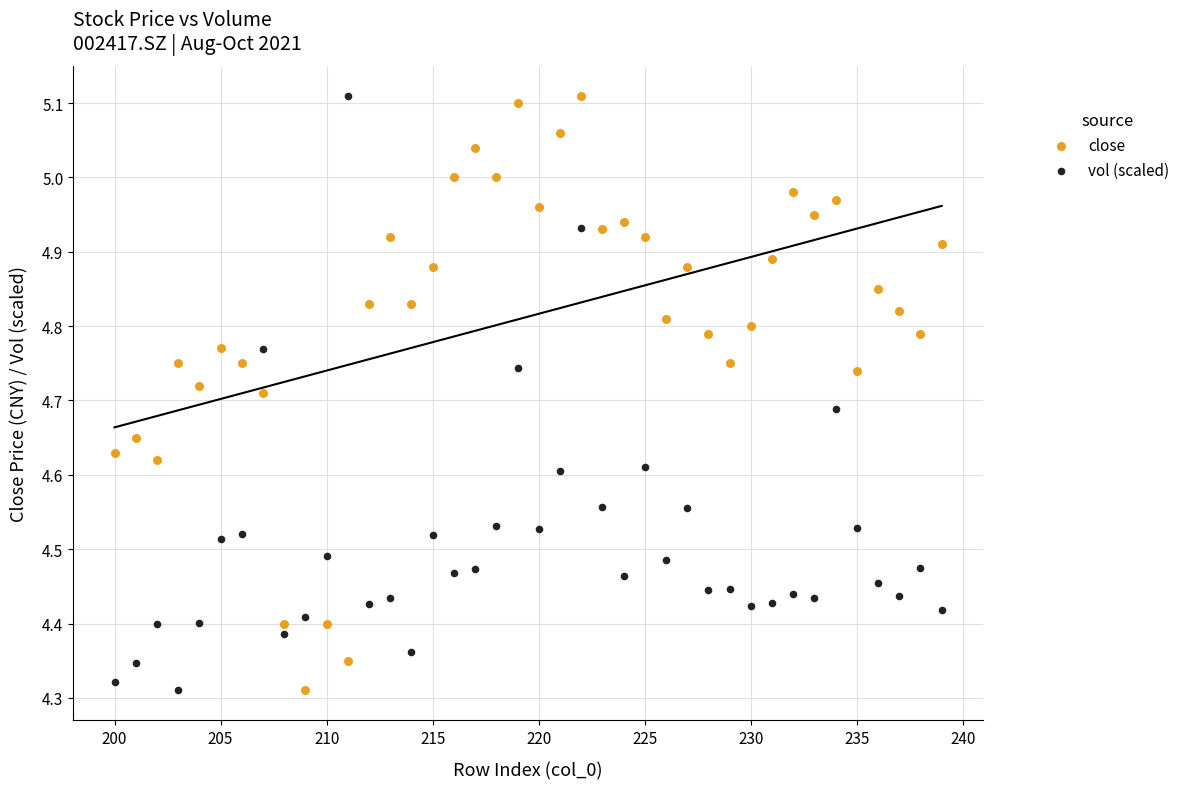

What is the X range (max minus min) for the scatter plot?

39.0